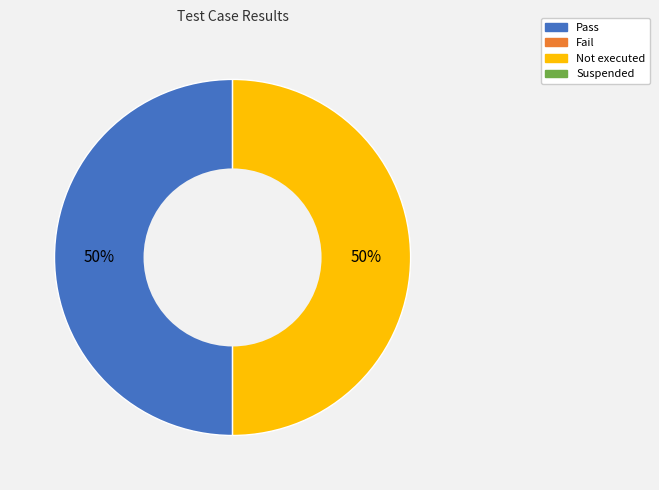

Count the number of slices in the pie.

2